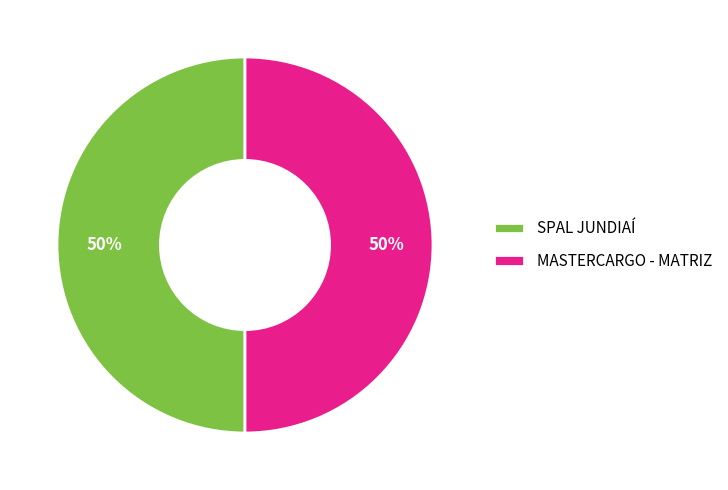

To the nearest percent, what is the combined percentage of SPAL JUNDIAÍ and MASTERCARGO - MATRIZ?

100%